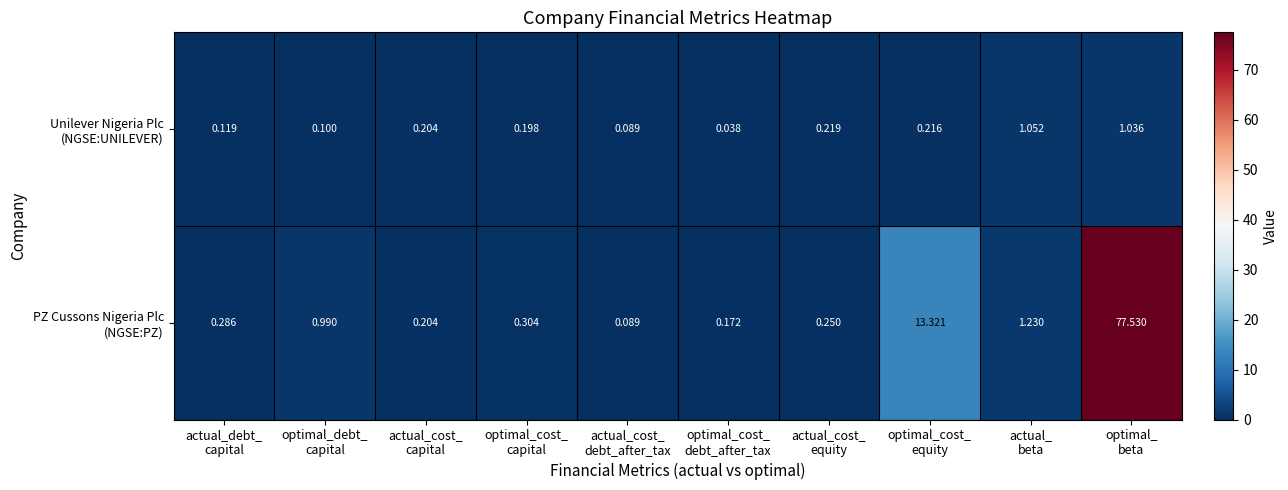

How many series are shown in this chart?

2